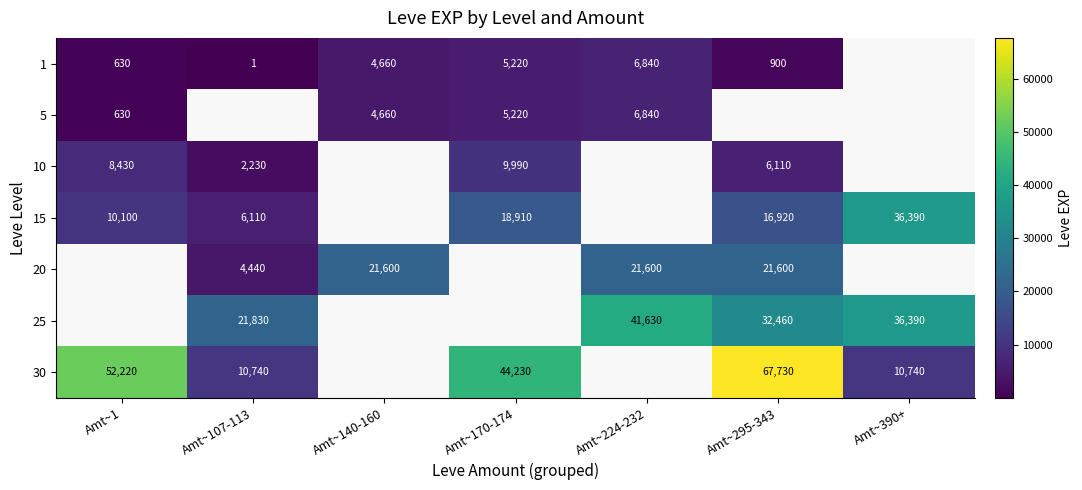

The value of 5 at Amt~170-174 is 8851.9. True or false?

False